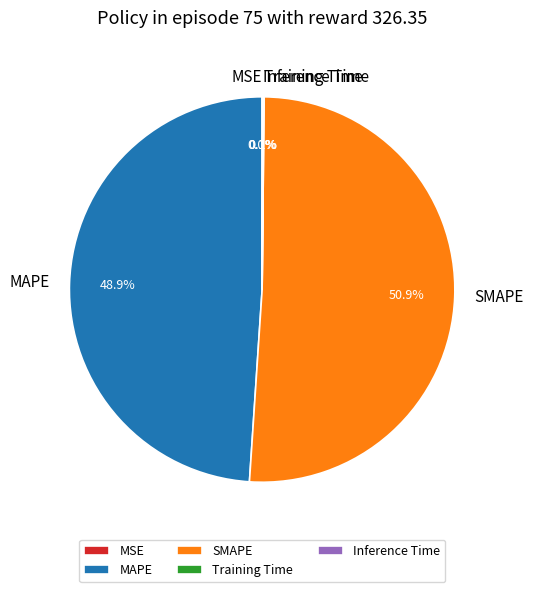

Is it true that MAPE is 58% of the pie?

False